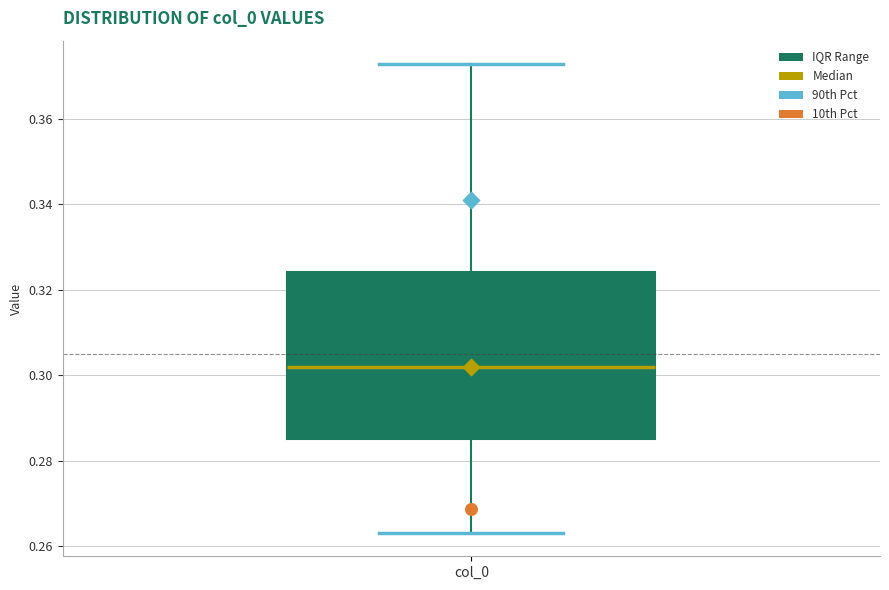

Read this box plot against the y-axis: the position of the median line, the range covered by the box, and the ends of both whiskers. The values are not printed on the chart, so give them approximately, as read against the axis.

median 0.302, box 0.286 to 0.324, whiskers 0.264 to 0.372